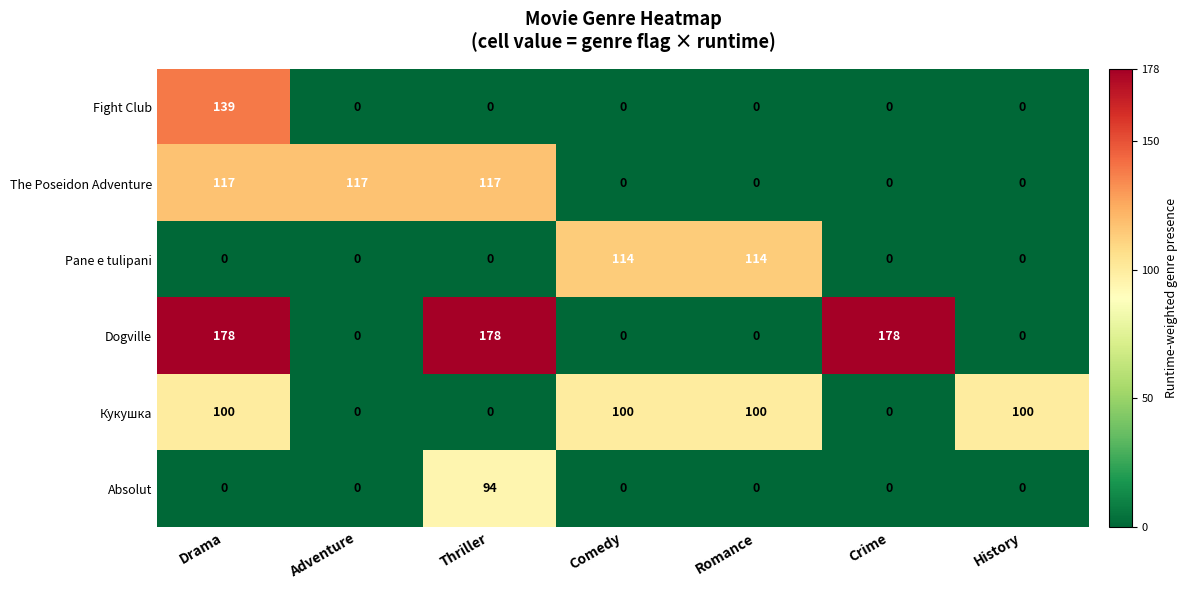

The value of Pane e tulipani at Comedy is 177. True or false?

False